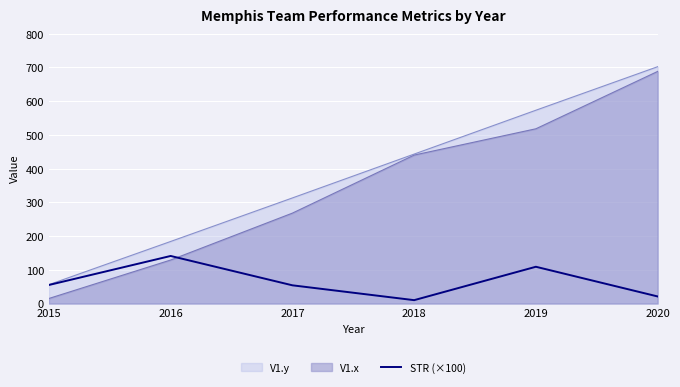

Rank the categories by value from lowest to highest.

2018, 2020, 2017, 2015, 2019, 2016